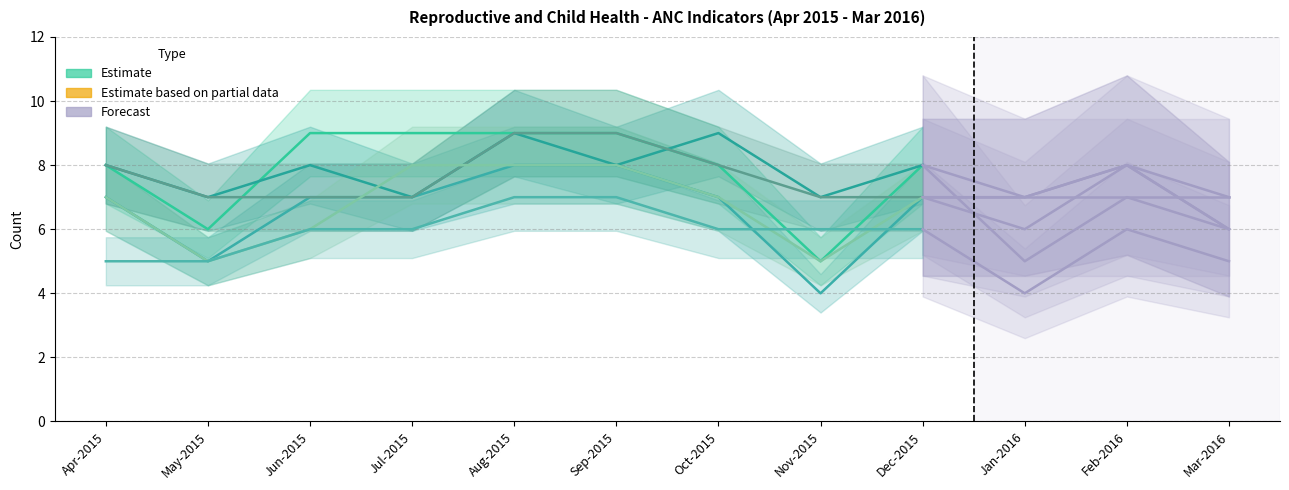

List the labels in order of value, largest first.

Jun-2015, Jul-2015, Aug-2015, Sep-2015, Apr-2015, Oct-2015, Dec-2015, May-2015, Nov-2015